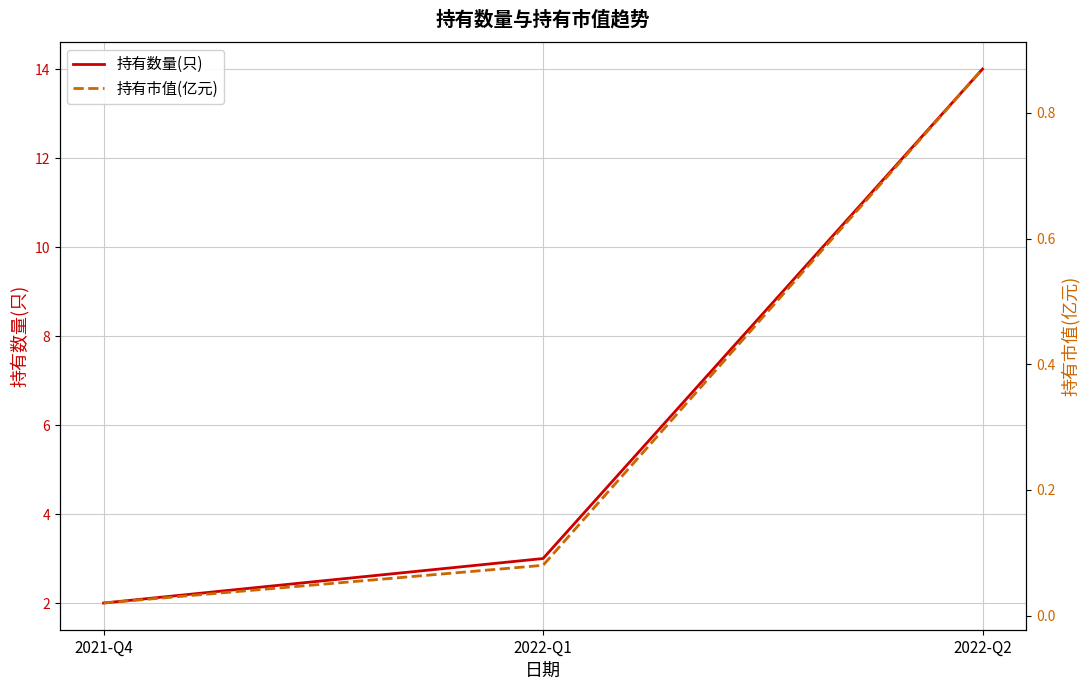

What is the label of the 3rd point from the right?

2021-Q4